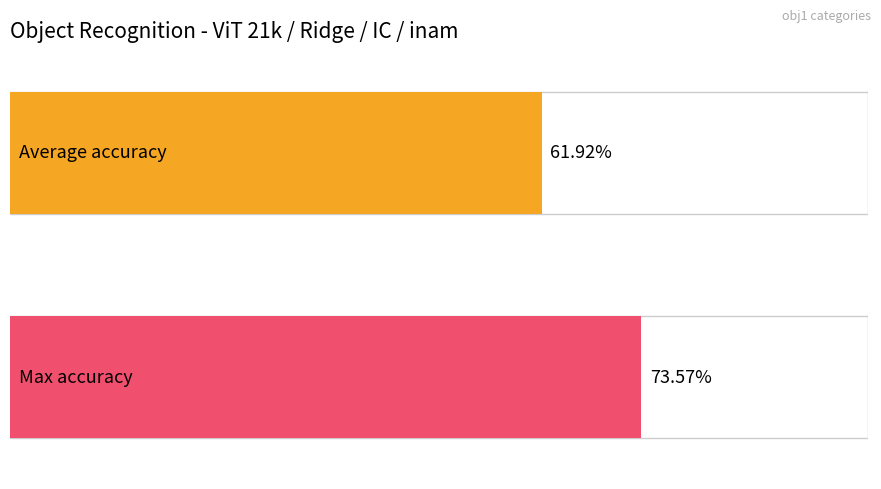

How many bars are there in each group?

2